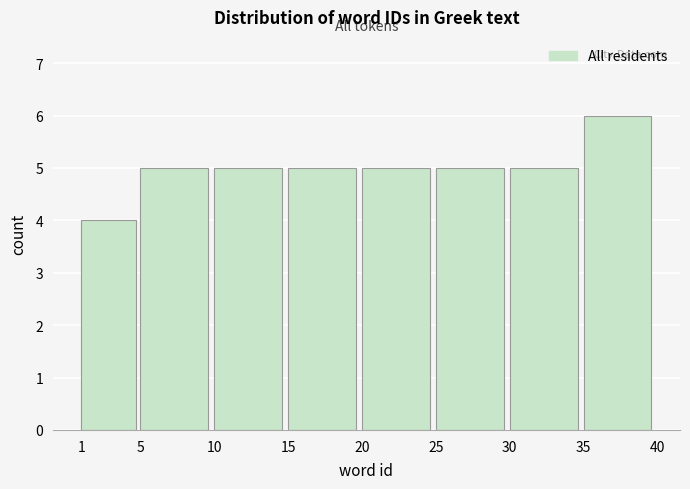

Reading left to right, transcribe this chart: for each bar, give the range it covers on the x-axis and its height. The values are not printed on the chart, so give them approximately, as read against the axis.

1 to 5: 4
5 to 10: 5
10 to 15: 5
15 to 20: 5
20 to 25: 5
25 to 30: 5
30 to 35: 5
35 to 40: 6